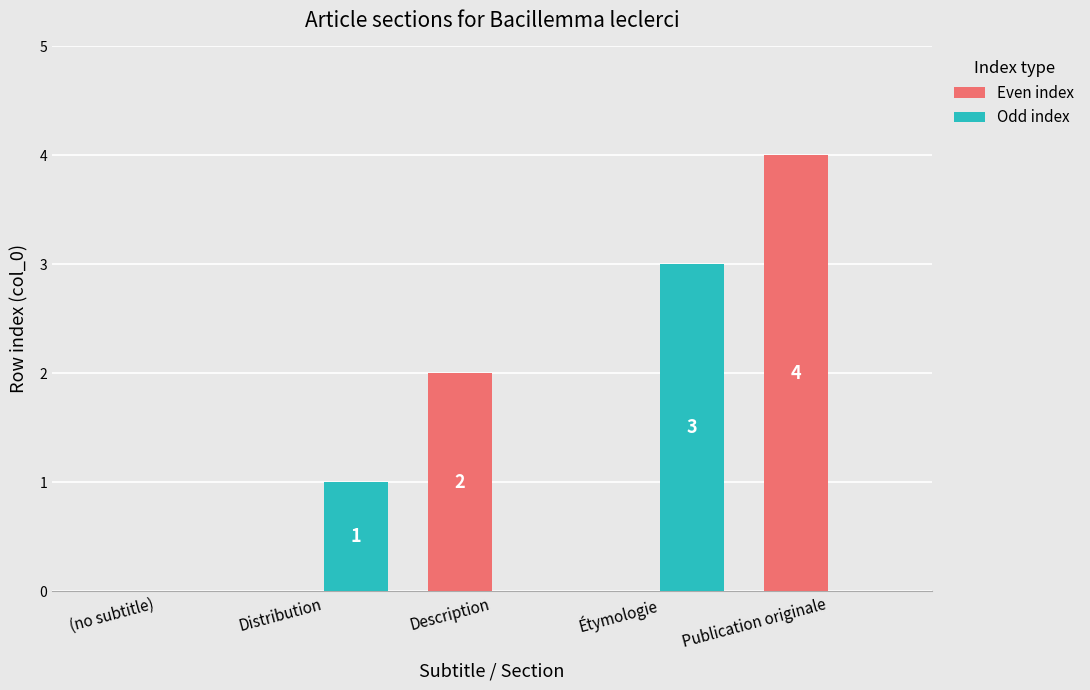

Read the Even index value at Publication originale.

4